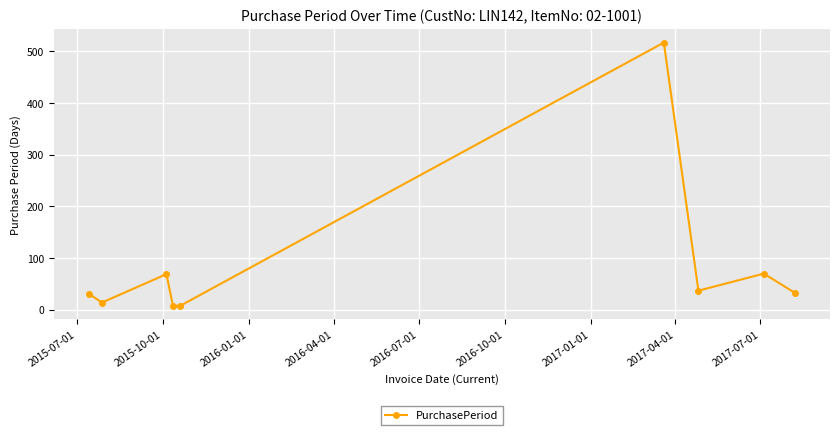

What is the greatest value displayed?

517